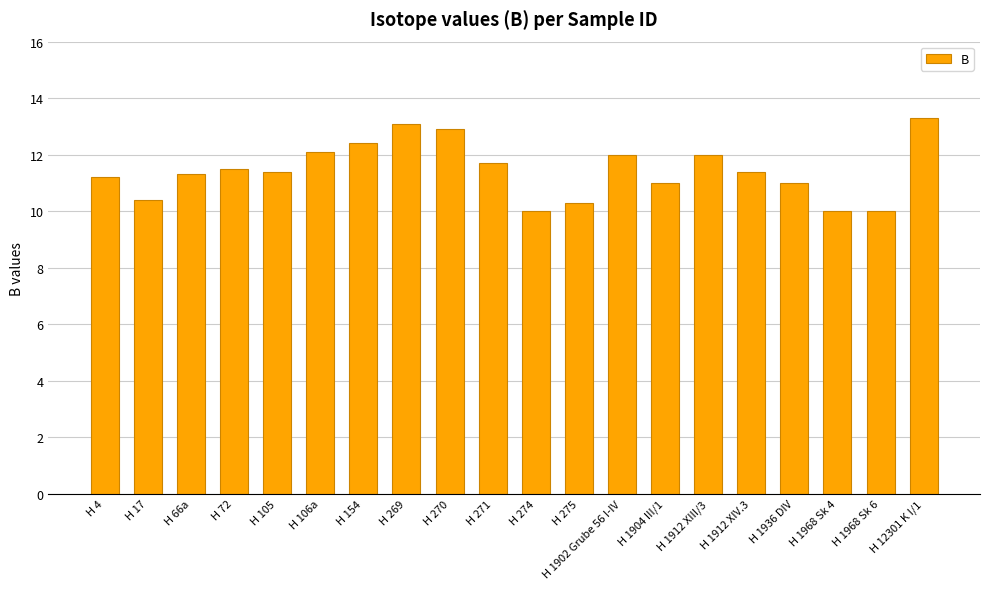

How many categories are shown in the chart?

20